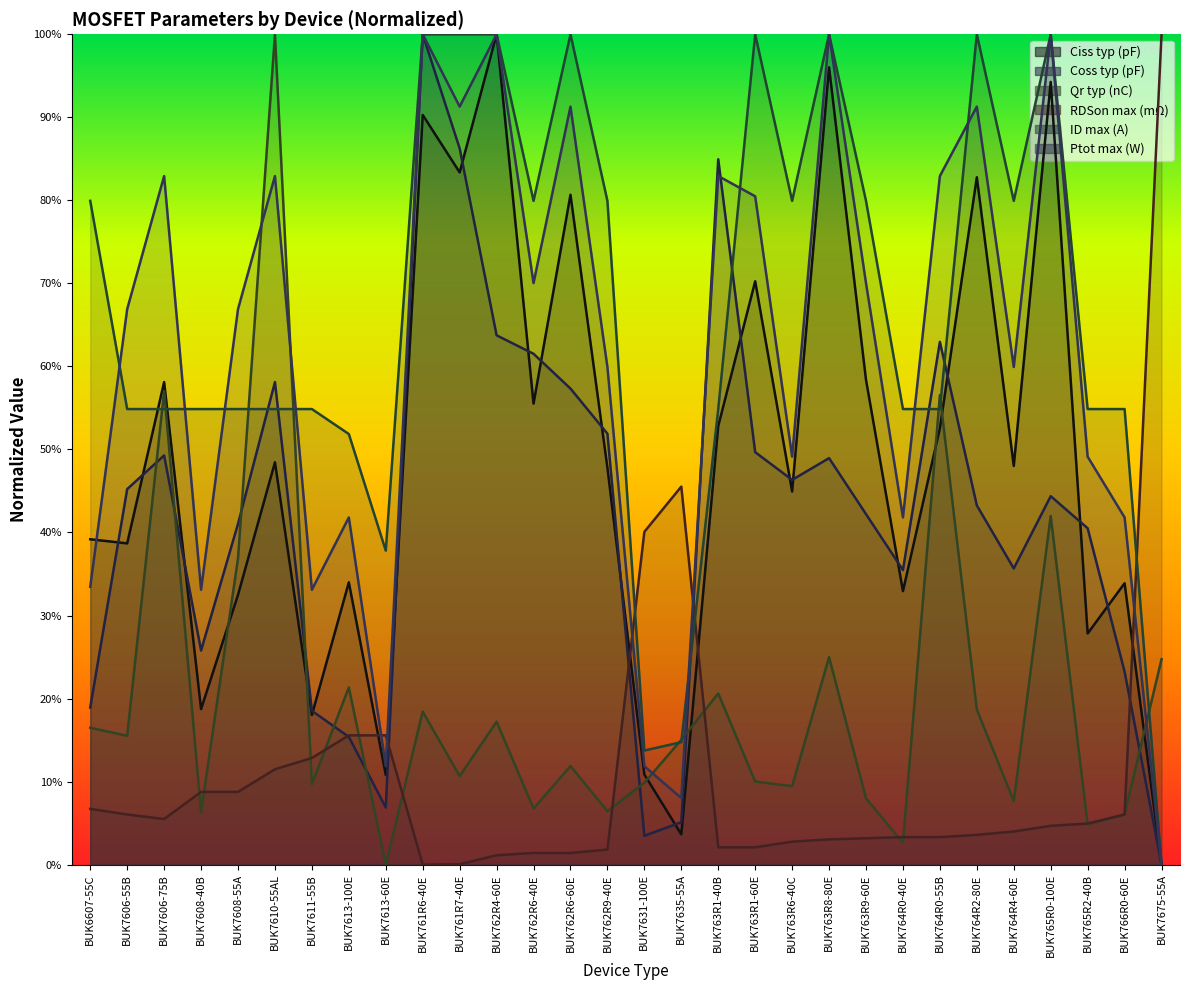

In qr_typ, how many points are lower than both neighbors (excluding endpoints)?

11